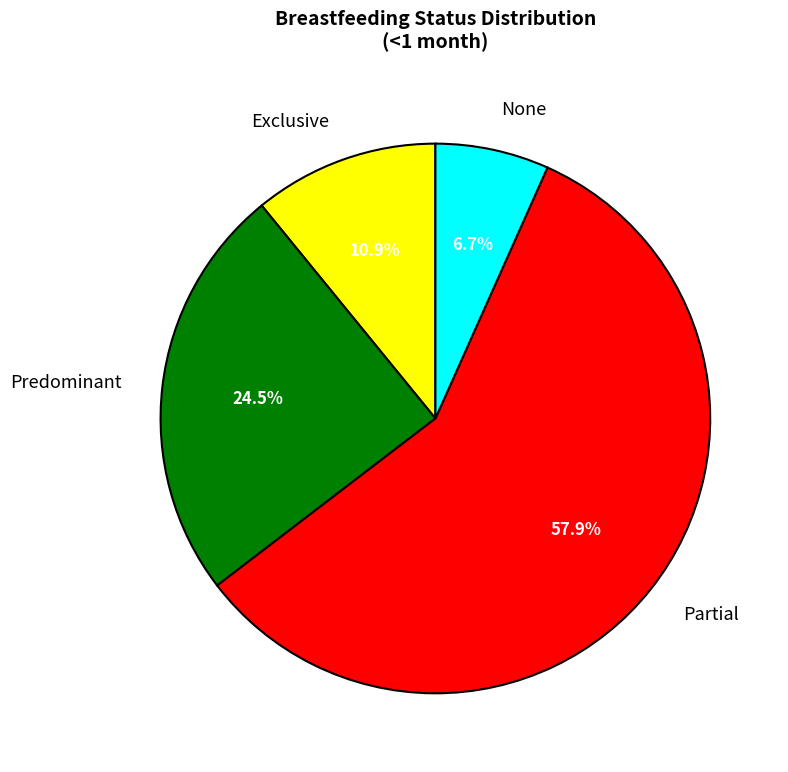

How many segments does this pie chart have?

4